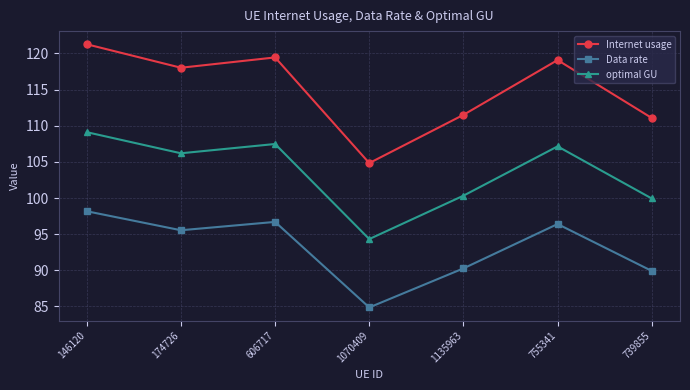

True or false: Internet usage and optimal GU cross at least once.

False